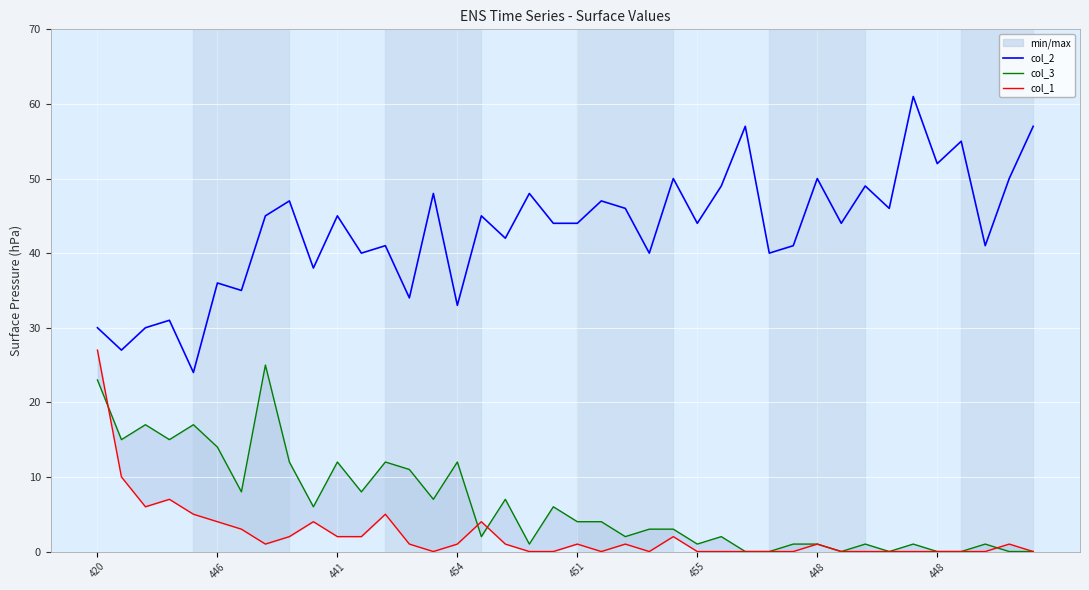

How many lines are shown in the chart?

3